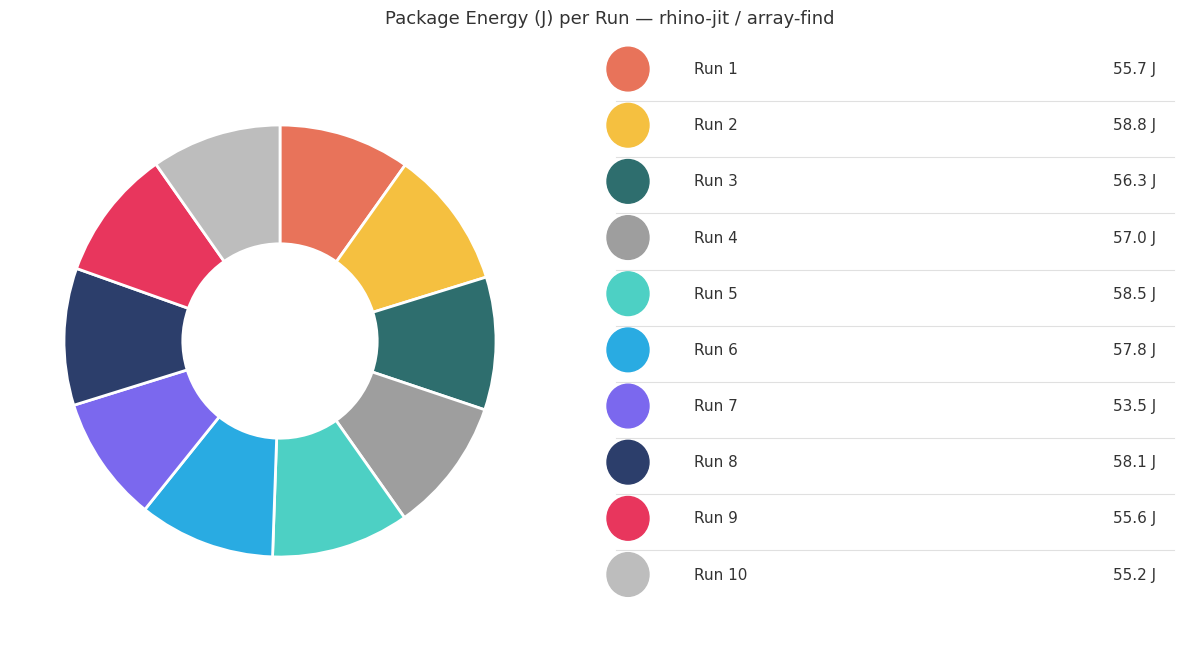

Count the number of slices in the pie.

10